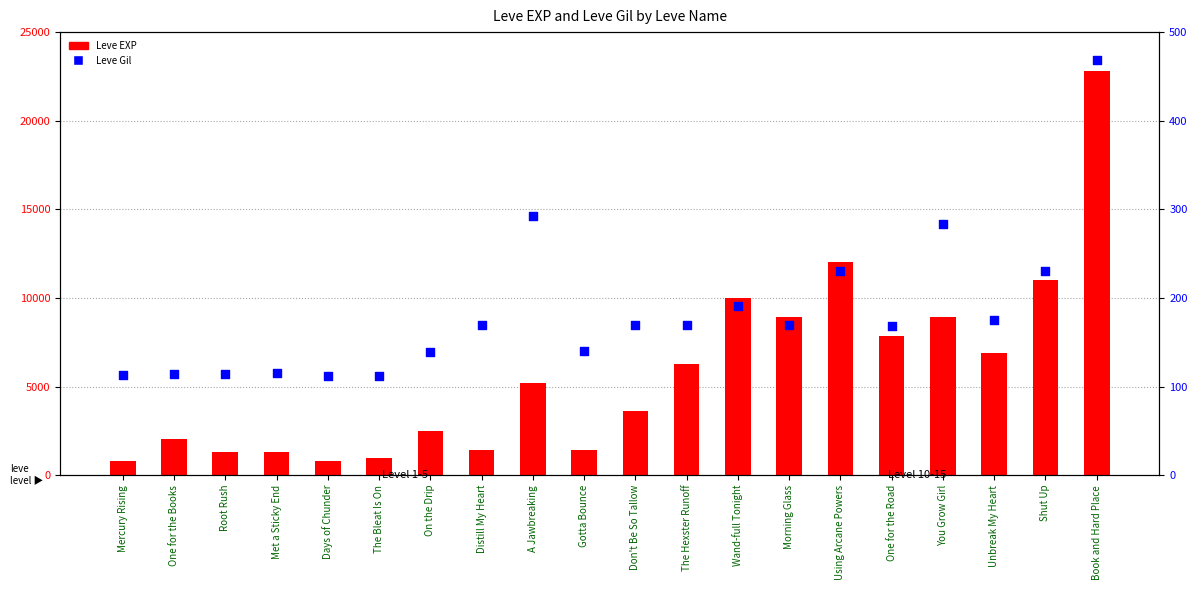

At which category is the sum across all series the highest?

Book and Hard Place